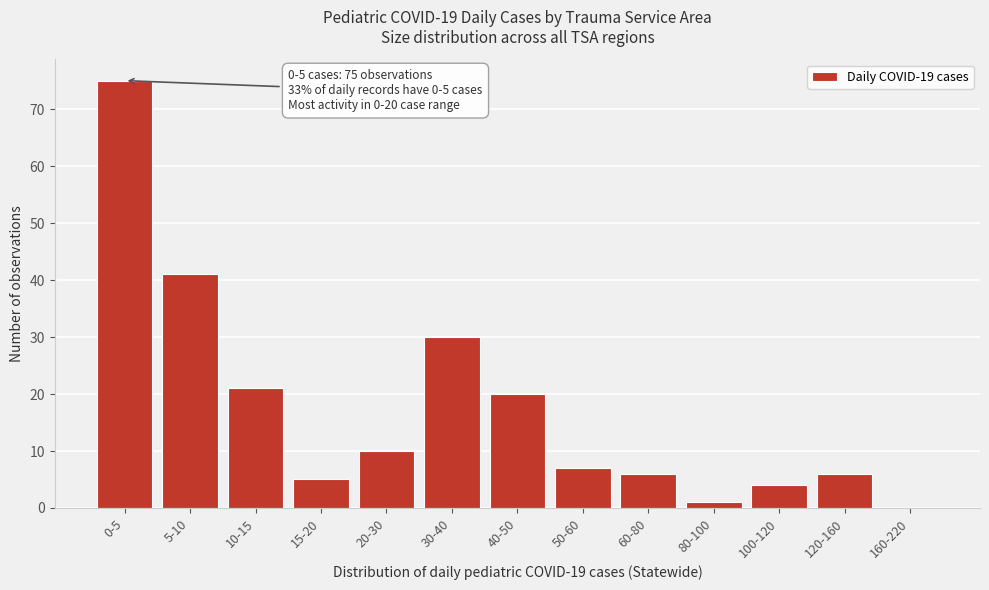

Reading left to right, what are all the values shown in this chart?

0-5=75	5-10=41	10-15=21	15-20=5	20-30=10	30-40=30	40-50=20	50-60=7	60-80=6	80-100=1	100-120=4	120-160=6	160-220=0